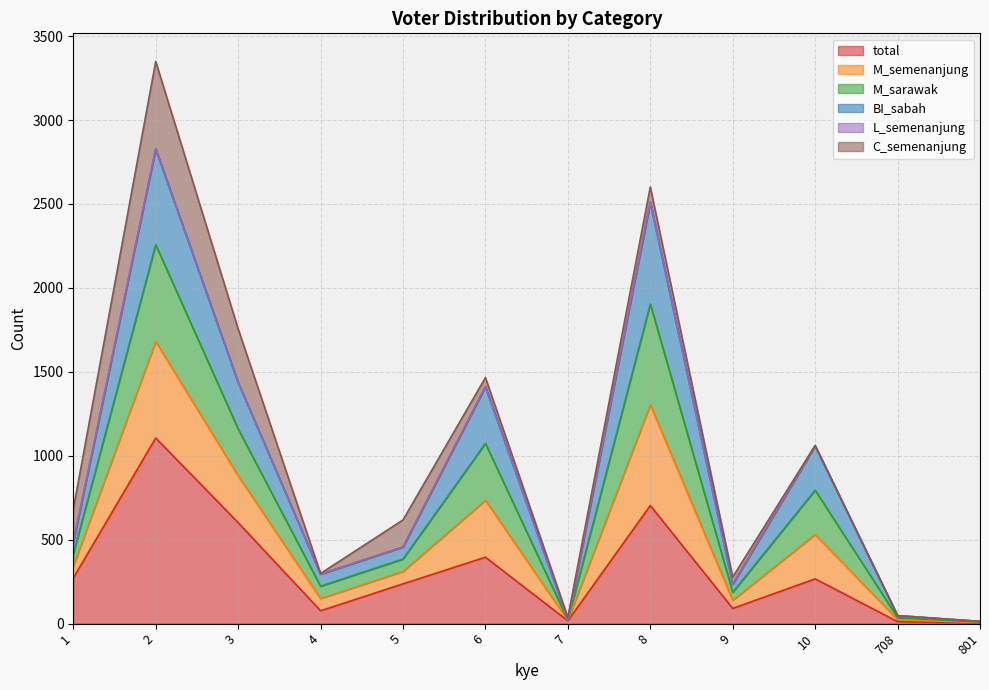

Does the chart display data point markers on the line(s)?

No